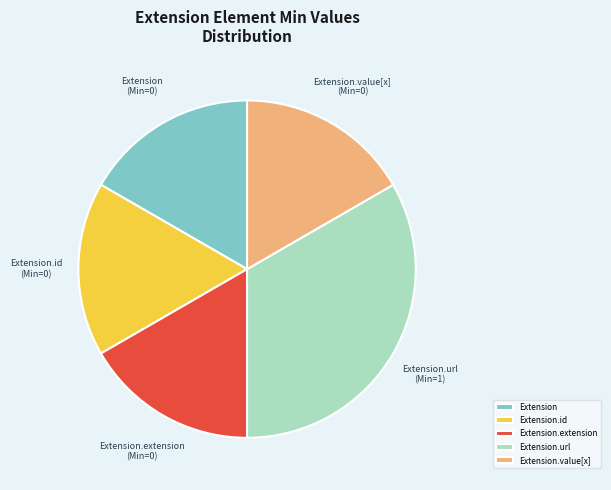

What is the largest slice in the pie chart?

Extension.url